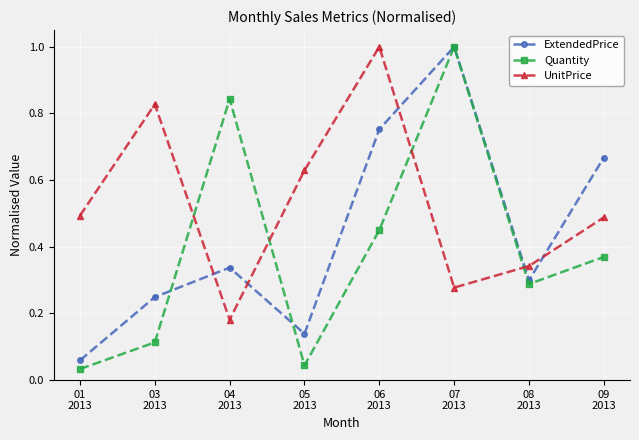

How many lines are shown in the chart?

3